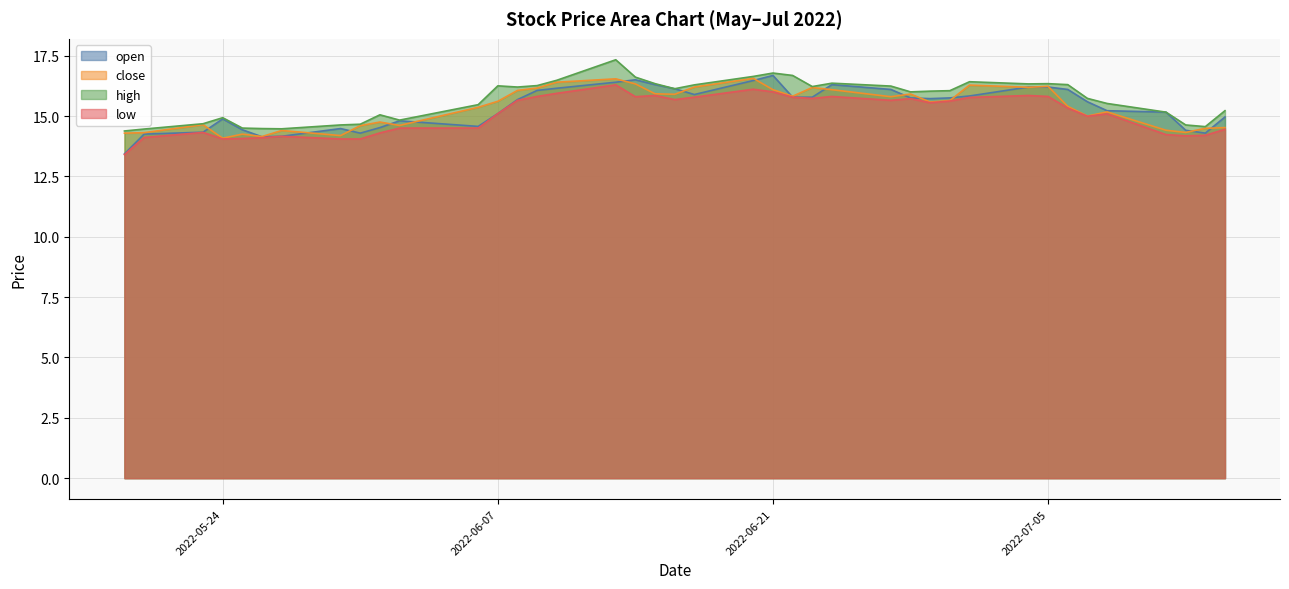

Which series has the widest spread of values?

open